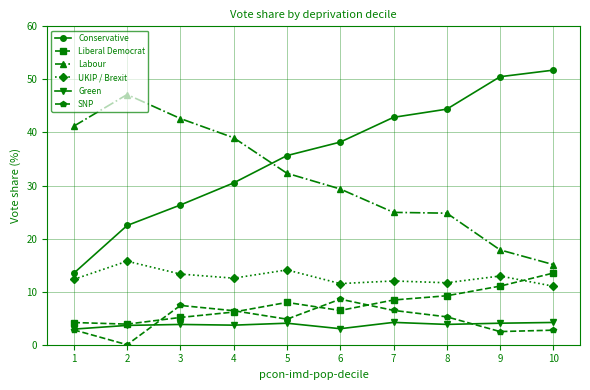

What is the approximate value of Labour at 8?

24.8